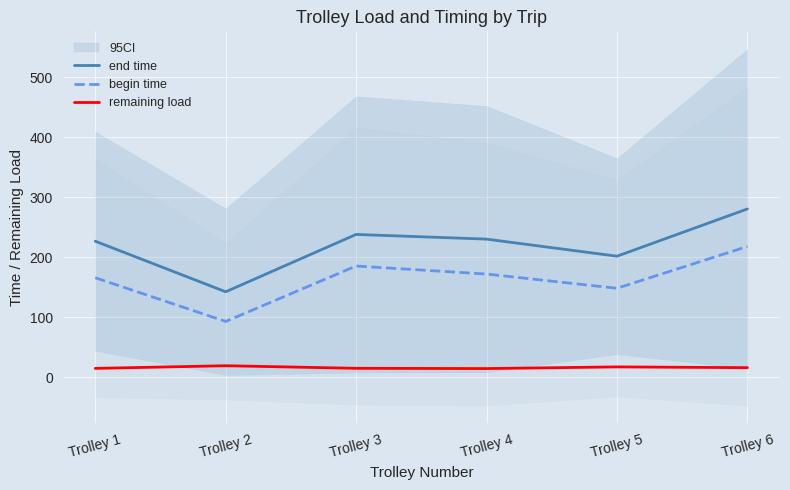

How many interior local peaks does the end time series have?

1